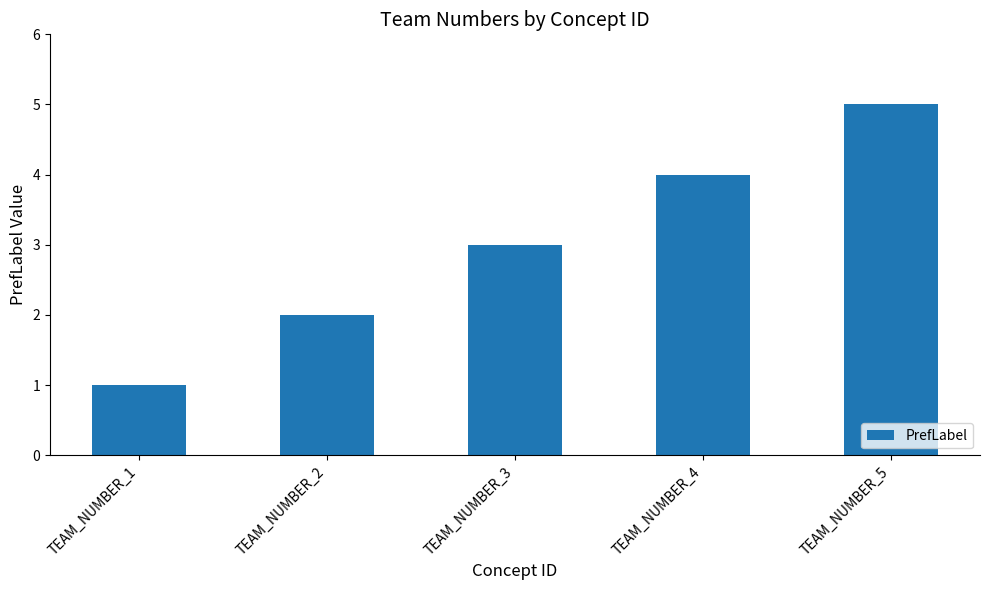

What is the sum of all values?

15